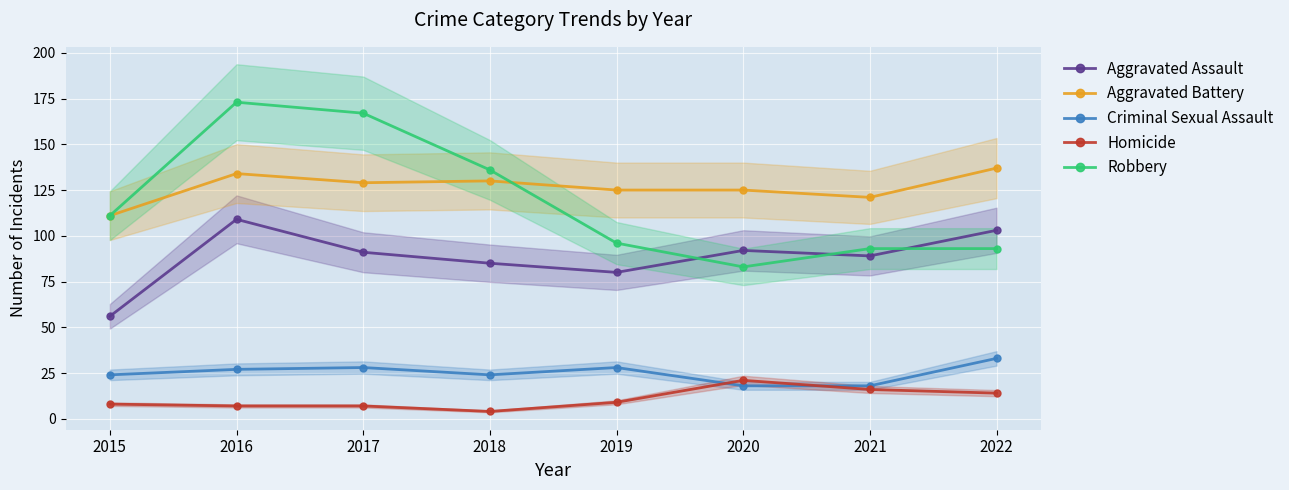

What is the difference between the Aggravated Assault values at 2016 and 2017?

18